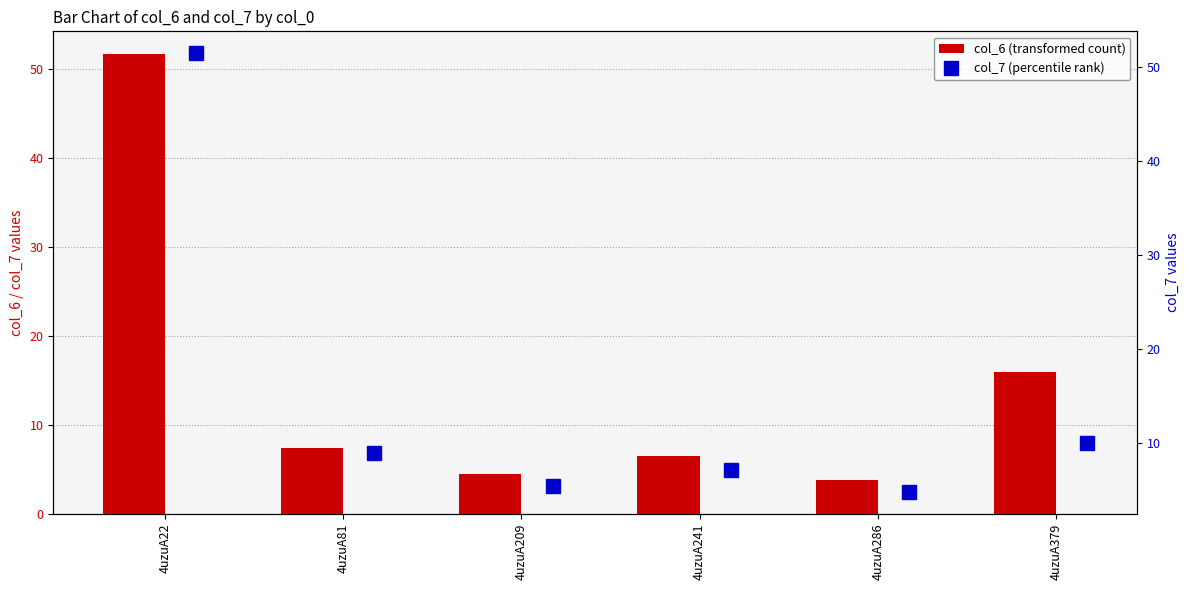

The value of col_7 (percentile rank) at 4uzuA81 is 15.1. True or false?

False